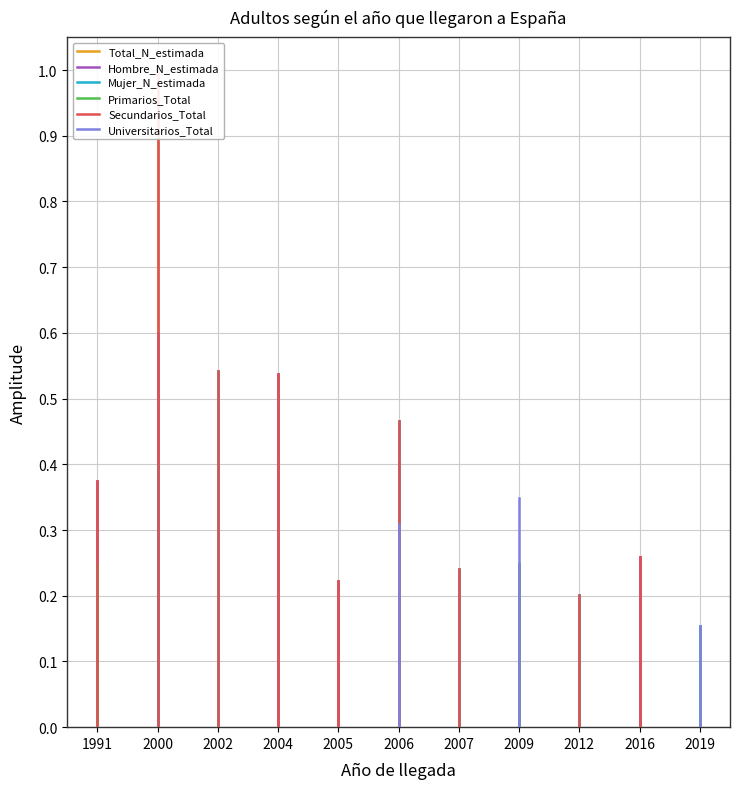

Which series has the widest spread of values?

Total_N_estimada